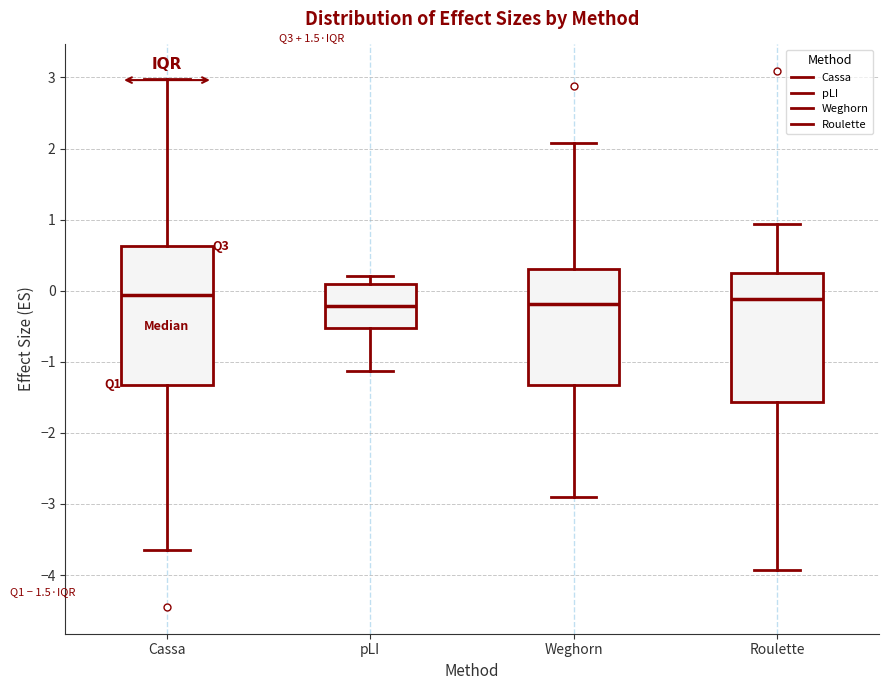

Reading left to right, read every box against the y-axis: the position of its median line, the range the box covers, and the ends of its whiskers. The values are not printed on the chart, so give them approximately, as read against the axis.

Cassa: median -0.1, box -1.3 to 0.6, whiskers -3.6 to 3.0
pLI: median -0.2, box -0.5 to 0.1, whiskers -1.1 to 0.2
Weghorn: median -0.2, box -1.3 to 0.3, whiskers -2.9 to 2.1
Roulette: median -0.1, box -1.6 to 0.3, whiskers -3.9 to 0.9